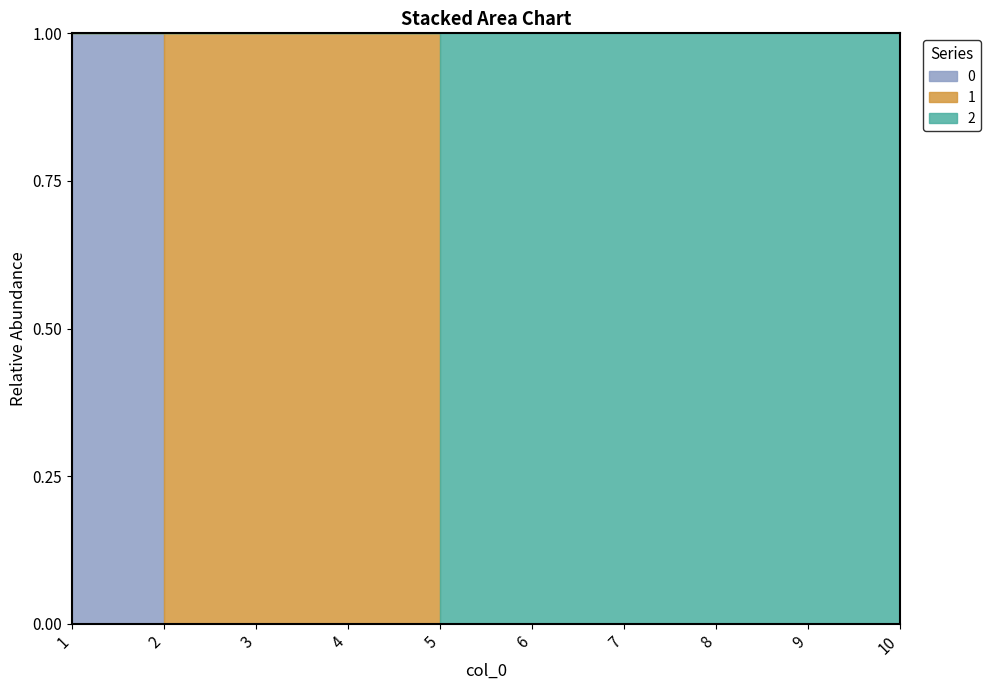

Which label corresponds to the smallest value in the chart?

2